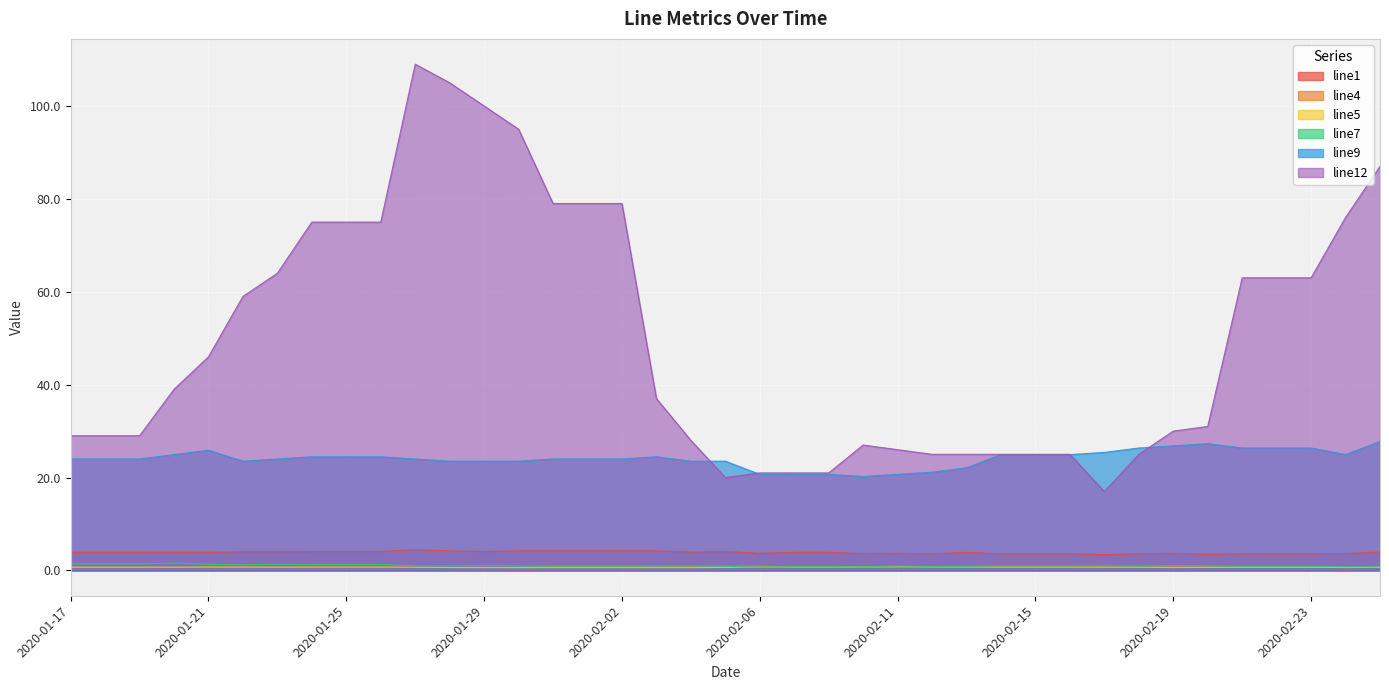

What is the label of the 27th point from the right?

2020-01-29